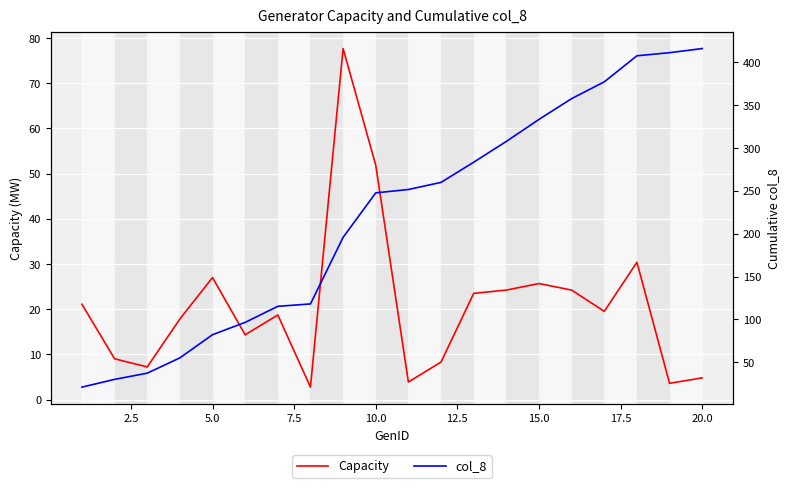

What is the maximum value for col_8?

416.0